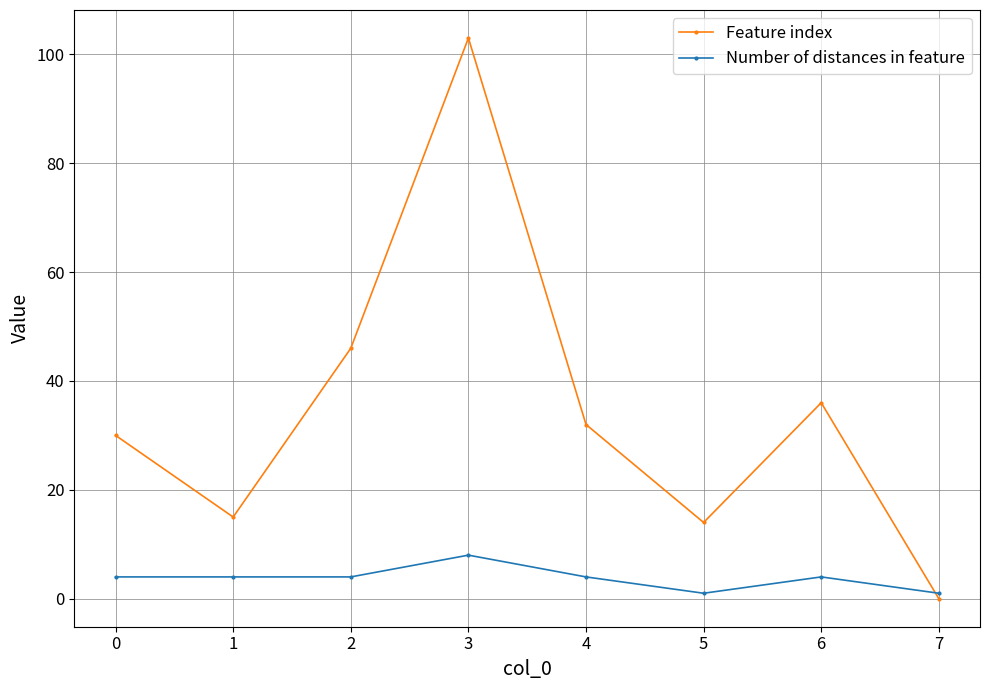

Which series ends up on top after the final intersection of Feature index and Number of distances in feature?

Number of distances in feature